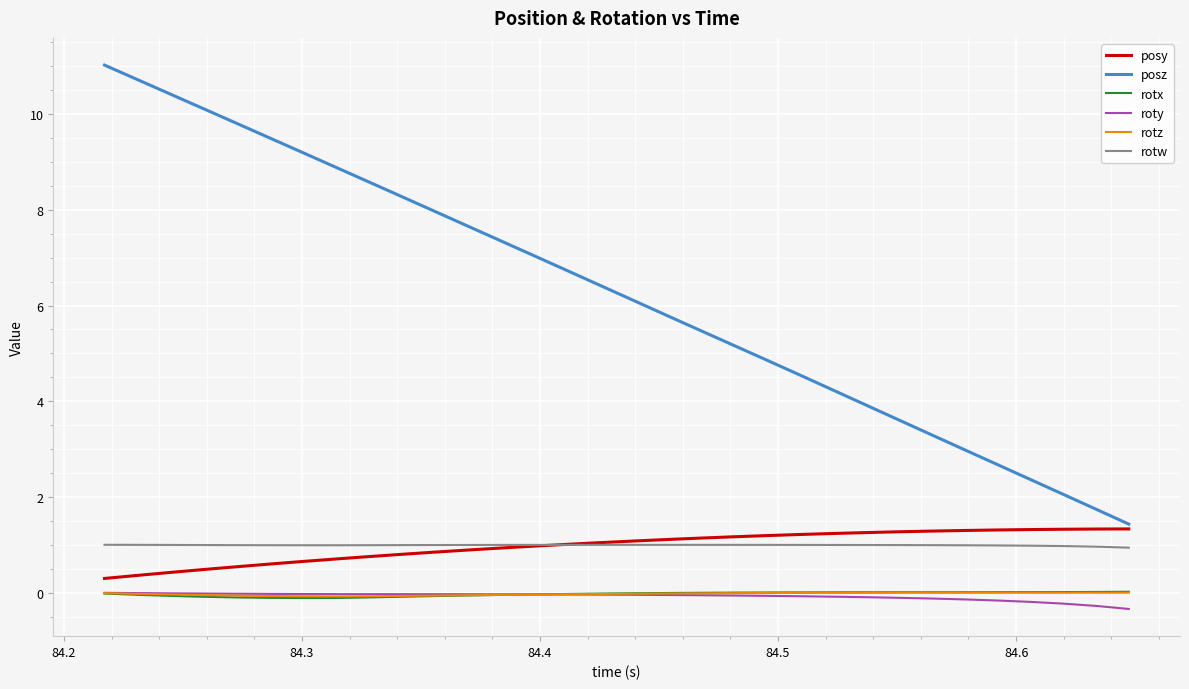

Which series has the largest range (max minus min)?

posz